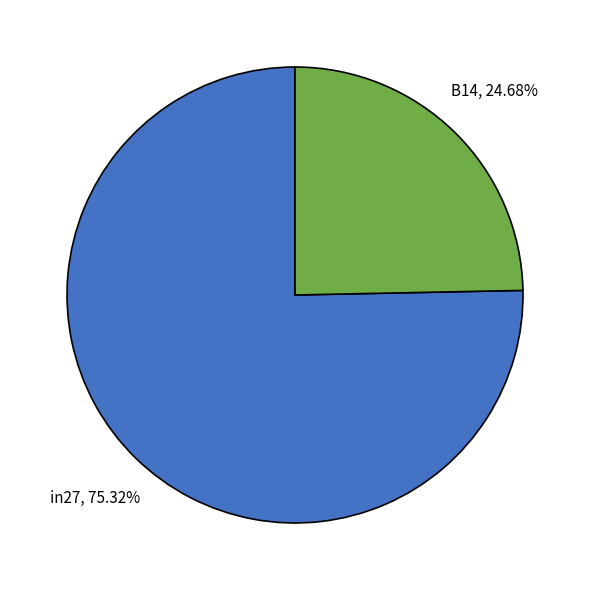

Is there a majority slice in this chart?

Yes